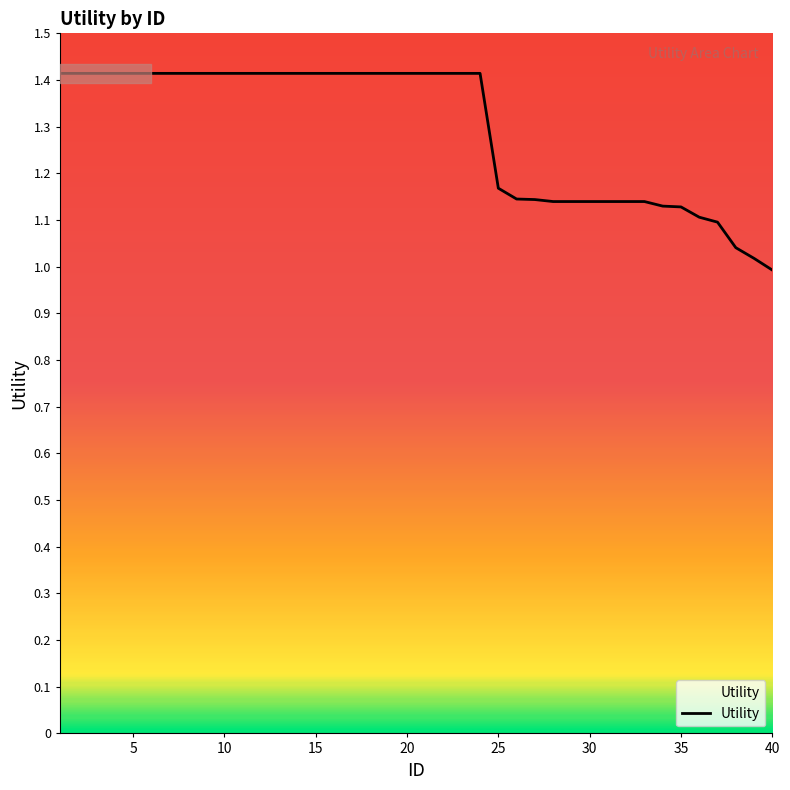

How many lines are shown in the chart?

1